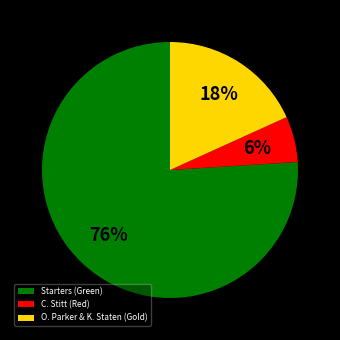

Which slice represents more than half of the pie?

Starters (Green)